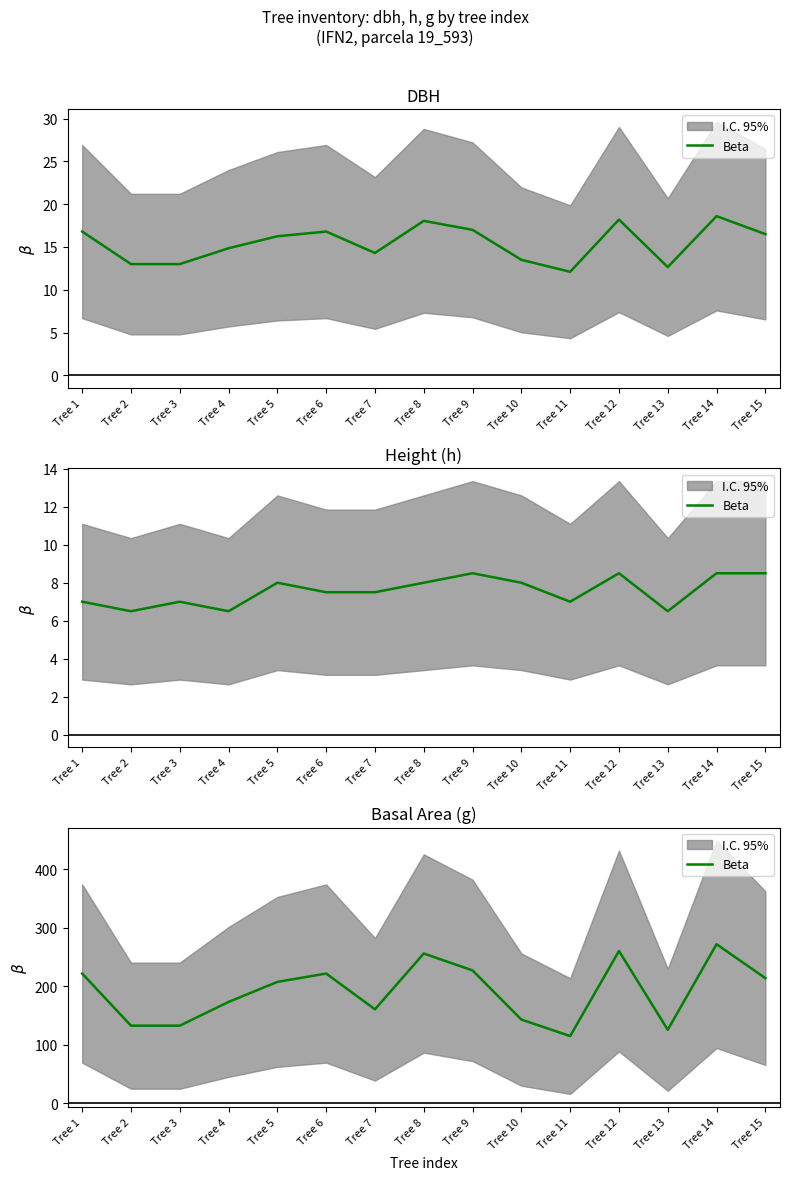

What is the greatest value displayed?

271.7